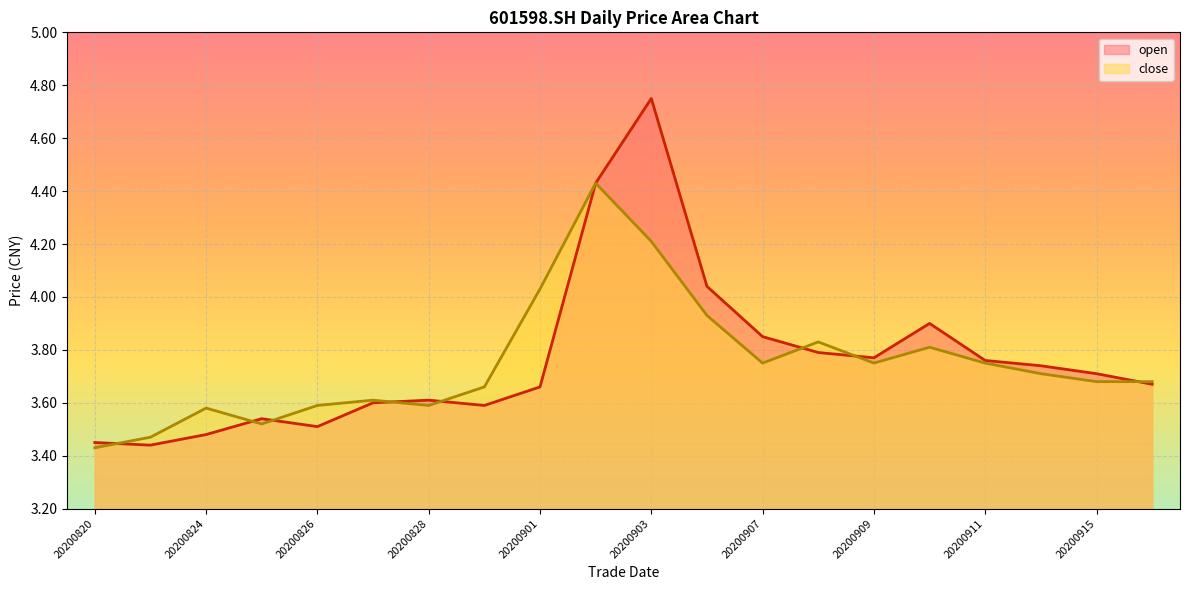

How many data points does each series have?

20